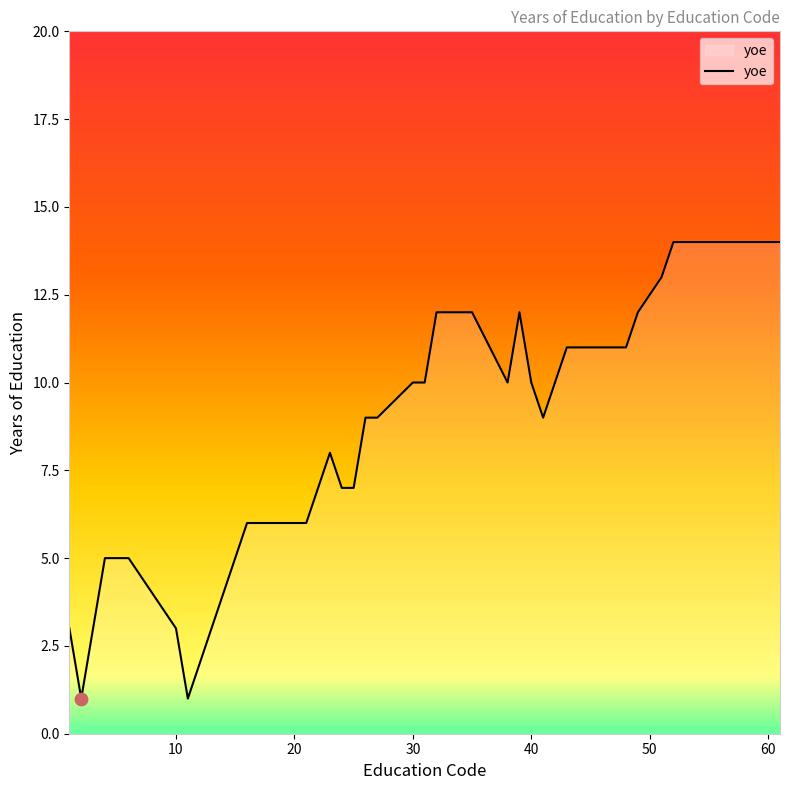

What is the greatest value displayed?

14